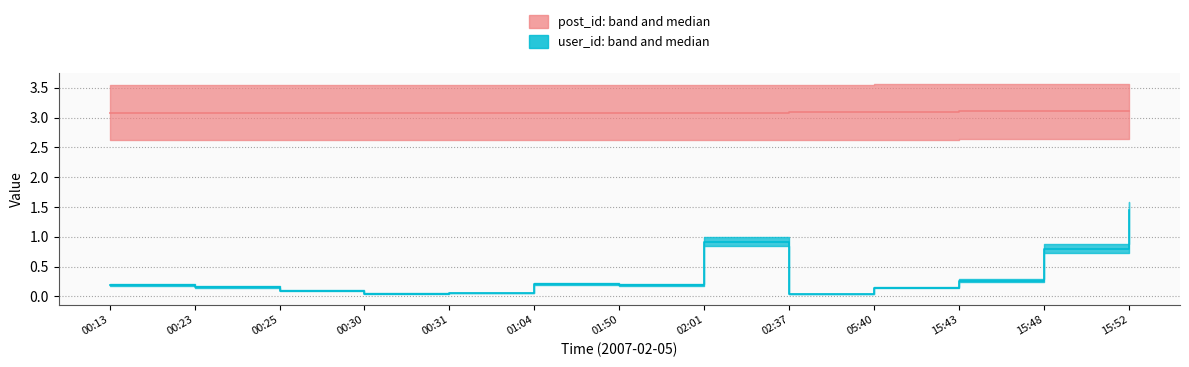

In user_id median, how many points are lower than both neighbors (excluding endpoints)?

3